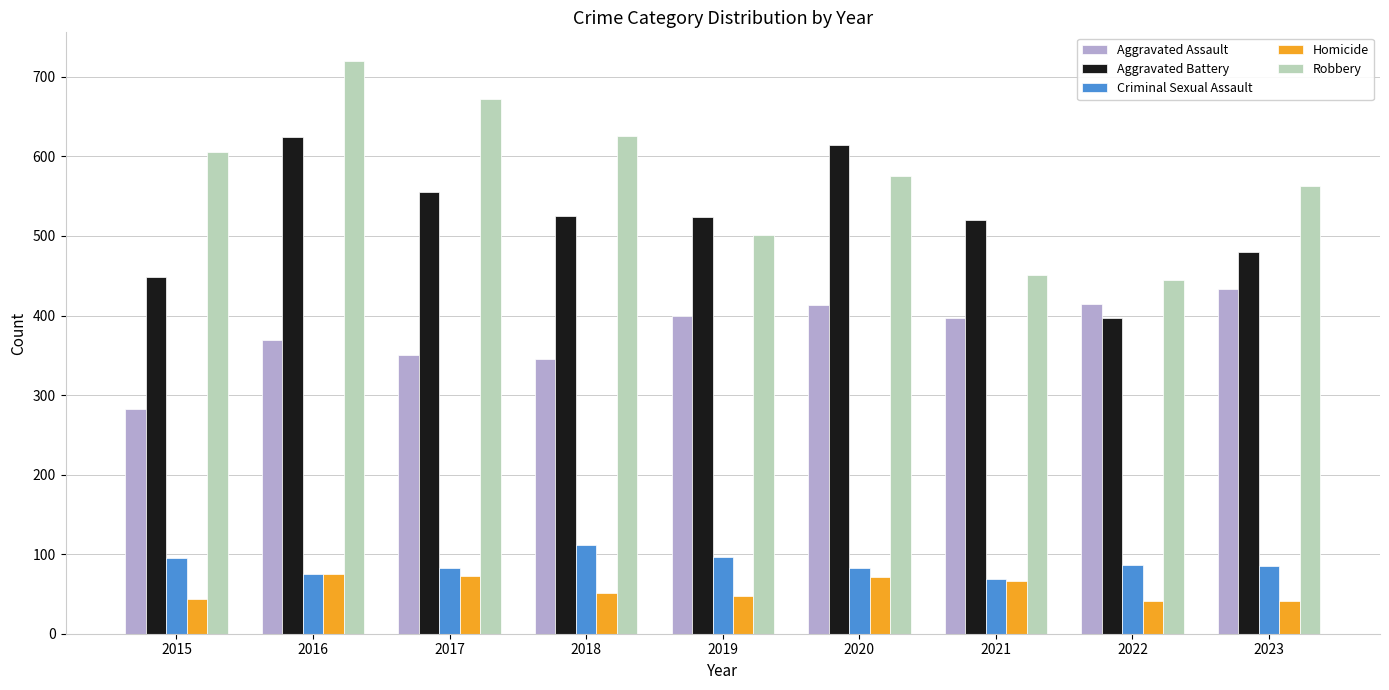

Rank the series by their maximum value, from lowest to highest.

Homicide, Criminal Sexual Assault, Aggravated Assault, Aggravated Battery, Robbery